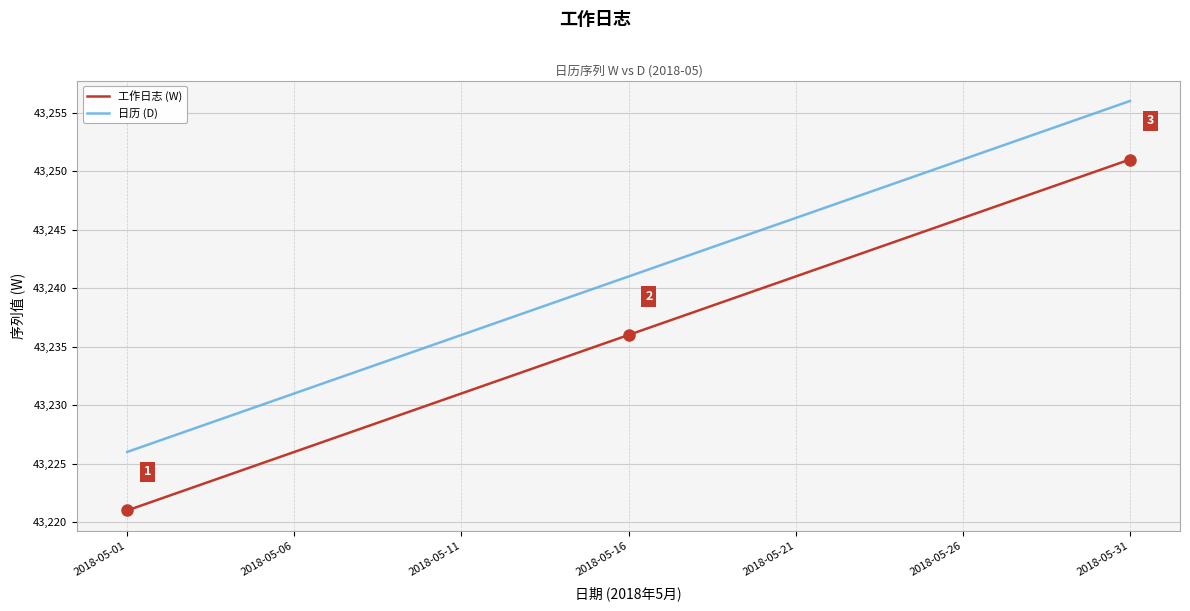

Rank the series by their maximum value, from lowest to highest.

工作日志 (W), 日历 (D)